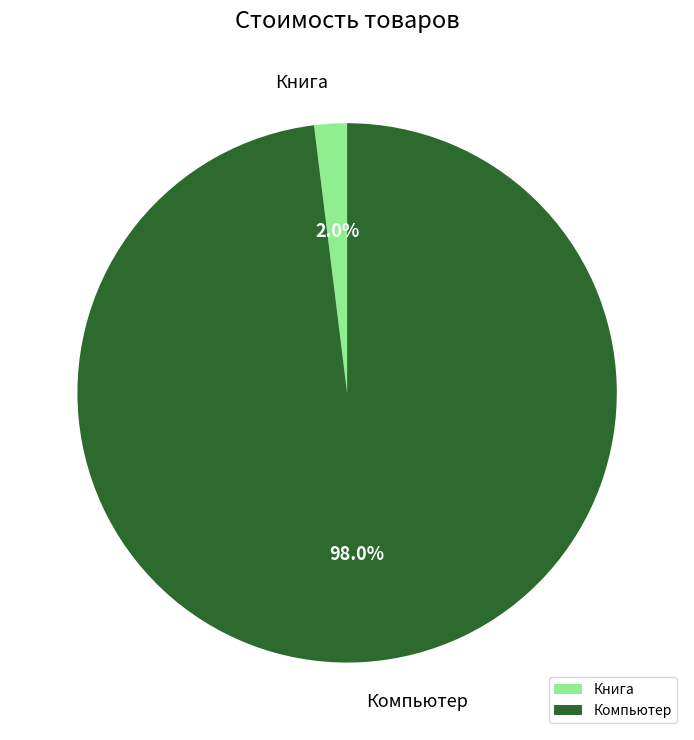

The Компьютер slice represents 98% of the pie. True or false?

True